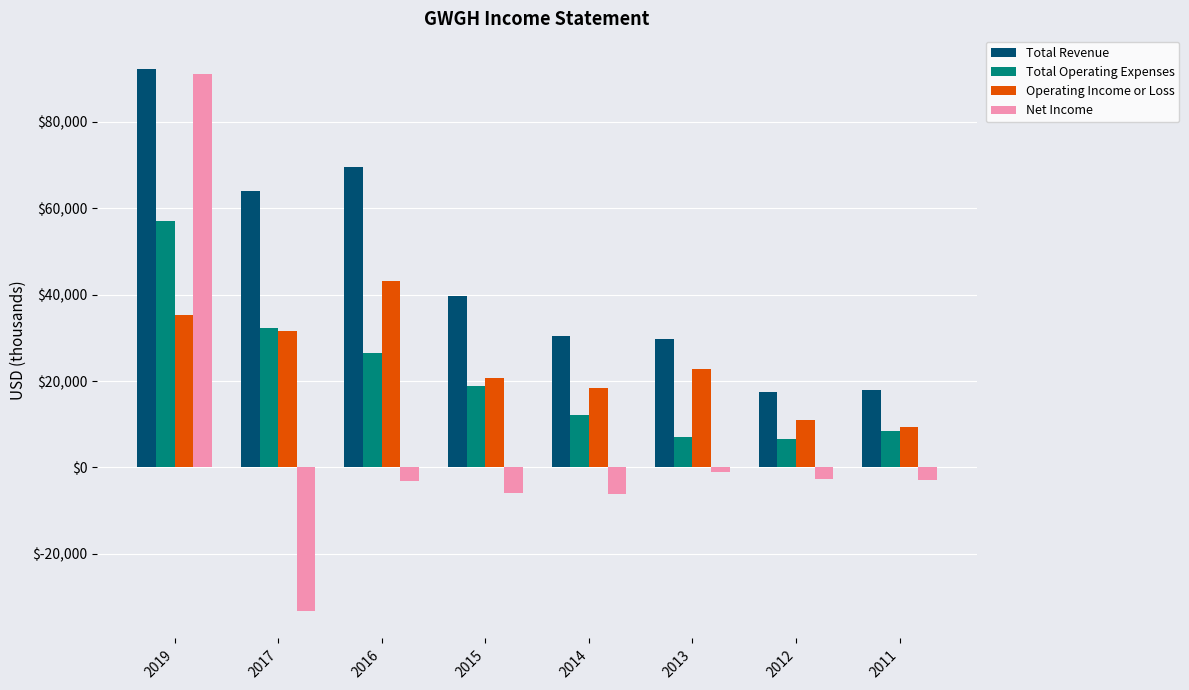

At how many categories does at least one series exceed 28978?

6